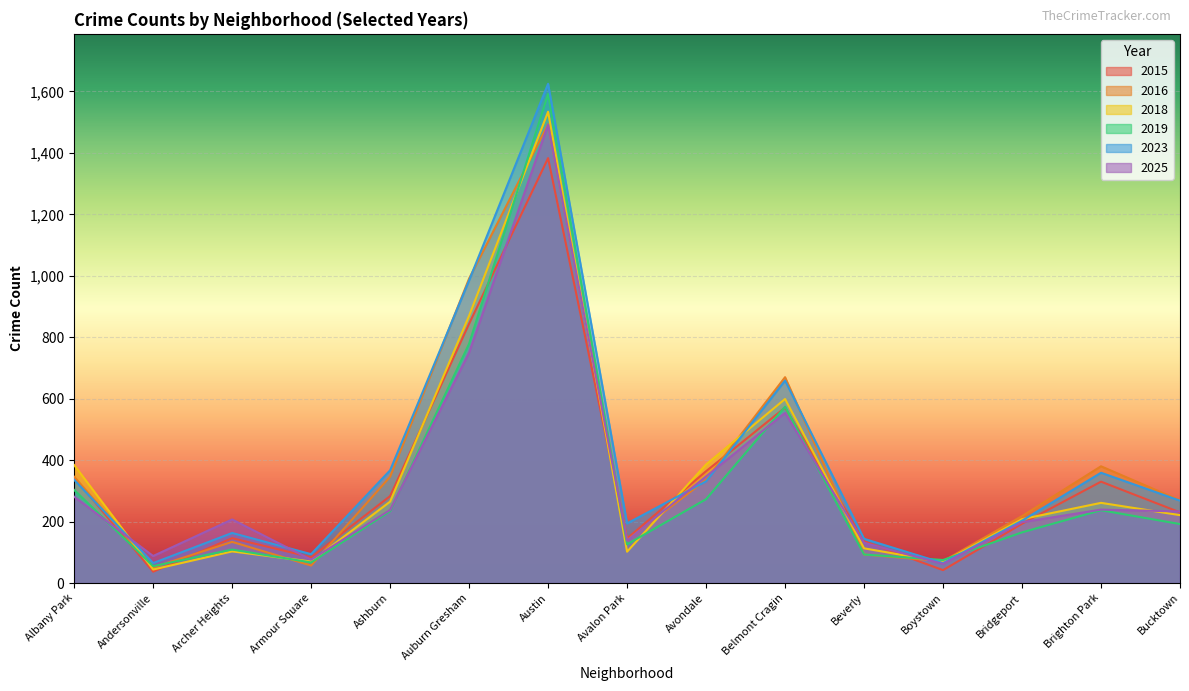

True or false: 2025 and 2016 cross at least once.

True